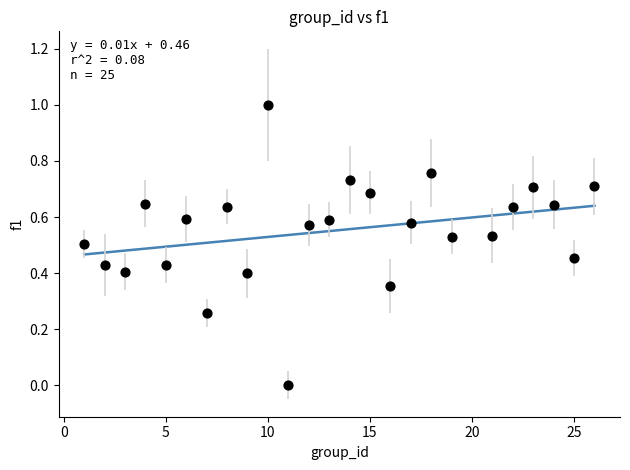

What is the range of Y values (max minus min)?

1.0